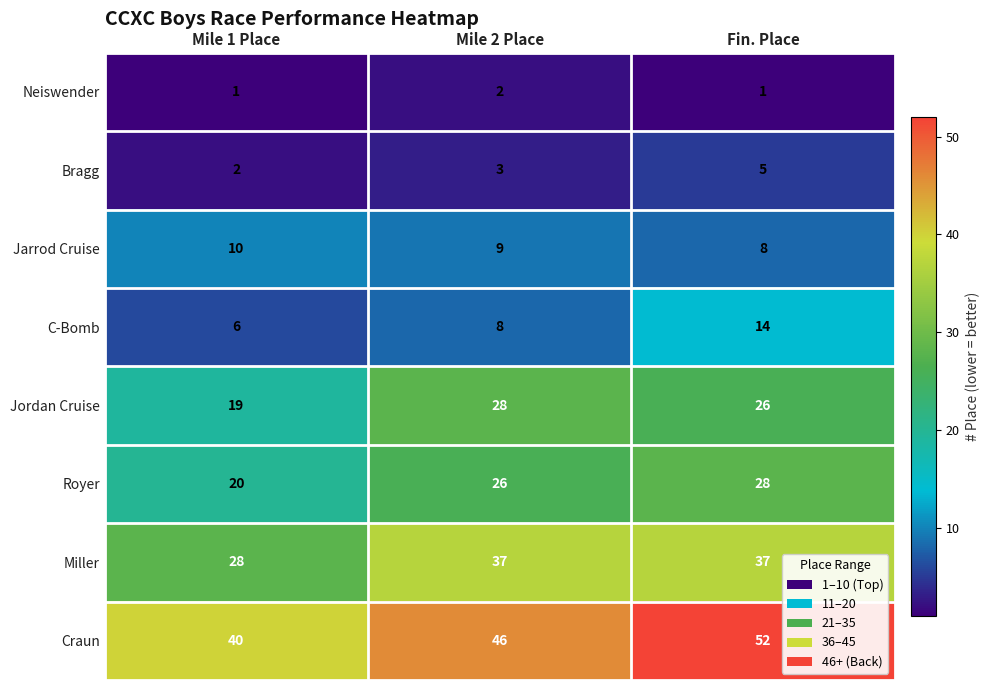

True or false: Miller has a value of 37 at Mile 2 Place.

True